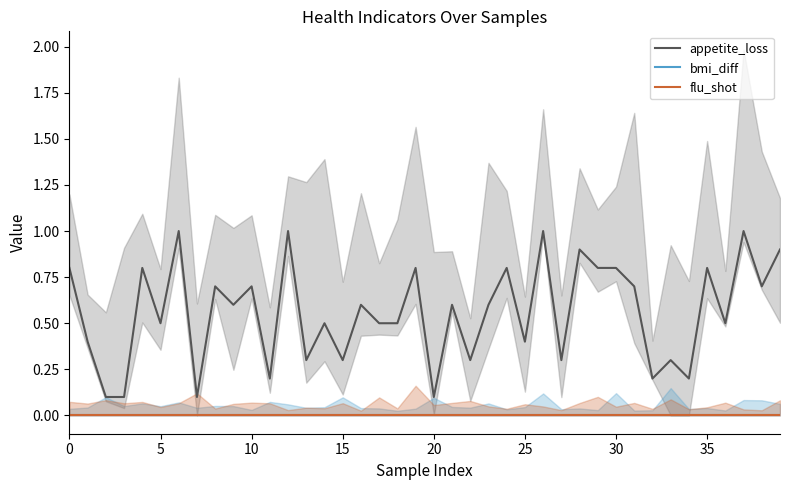

The value of appetite_loss at 20 is 0.1. True or false?

True